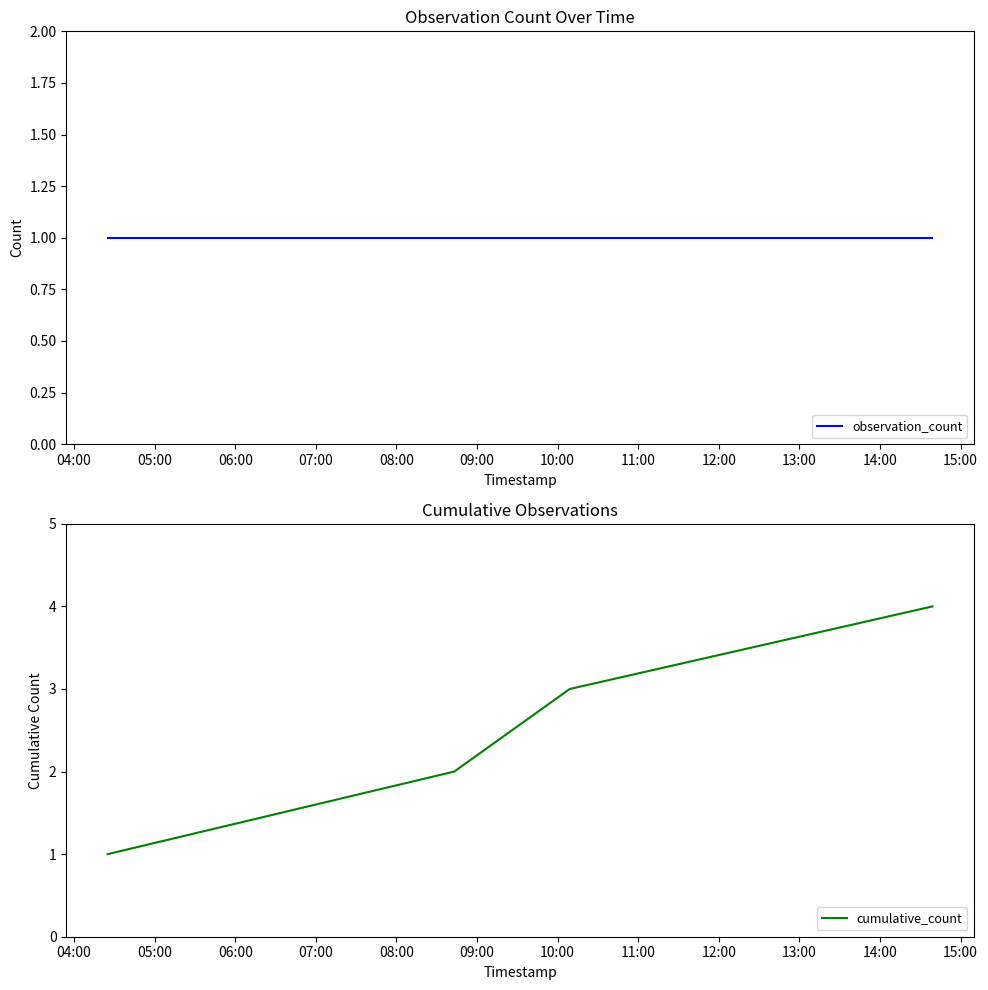

What are all the series names shown in the legend?

observation_count, cumulative_count